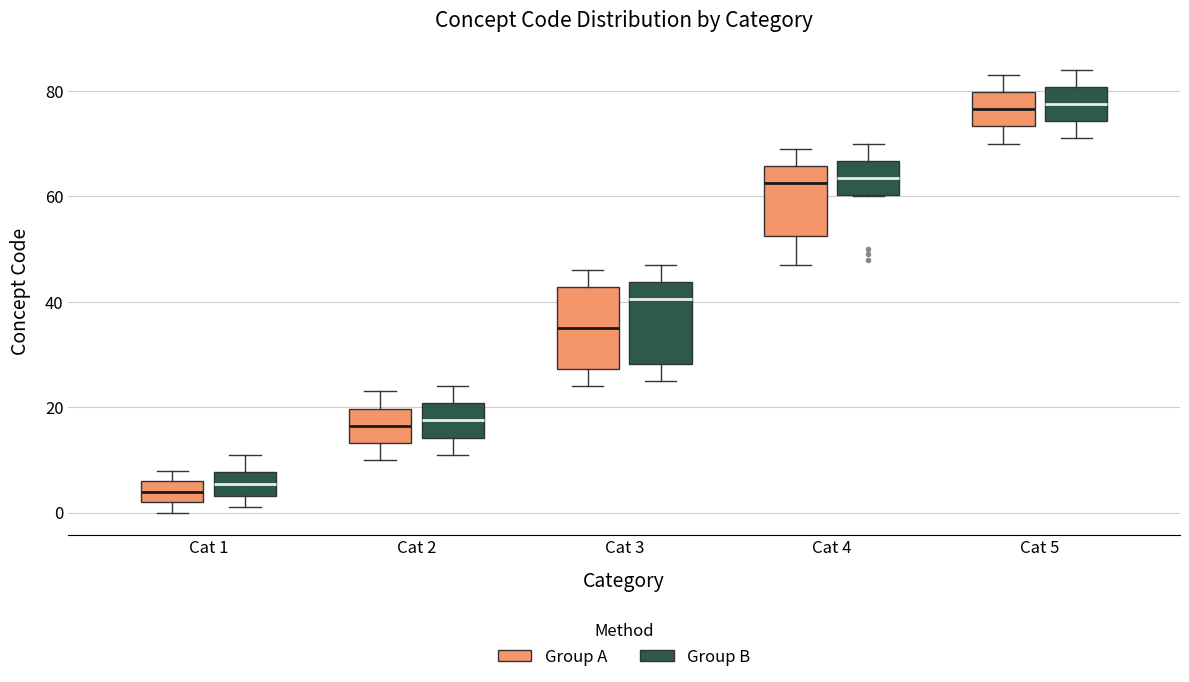

Reading left to right, read every box against the y-axis: the position of its median line, the range the box covers, and the ends of its whiskers. The values are not printed on the chart, so give them approximately, as read against the axis.

Cat 1 (Group A): median 4, box 2 to 6, whiskers 0 to 8
Cat 1 (Group B): median 6, box 4 to 8, whiskers 2 to 12
Cat 2 (Group A): median 16, box 14 to 20, whiskers 10 to 24
Cat 2 (Group B): median 18, box 14 to 20, whiskers 12 to 24
Cat 3 (Group A): median 36, box 28 to 42, whiskers 24 to 46
Cat 3 (Group B): median 40, box 28 to 44, whiskers 26 to 48
Cat 4 (Group A): median 62, box 52 to 66, whiskers 48 to 70
Cat 4 (Group B): median 64, box 60 to 66, whiskers 60 to 70
Cat 5 (Group A): median 76, box 74 to 80, whiskers 70 to 84
Cat 5 (Group B): median 78, box 74 to 80, whiskers 72 to 84